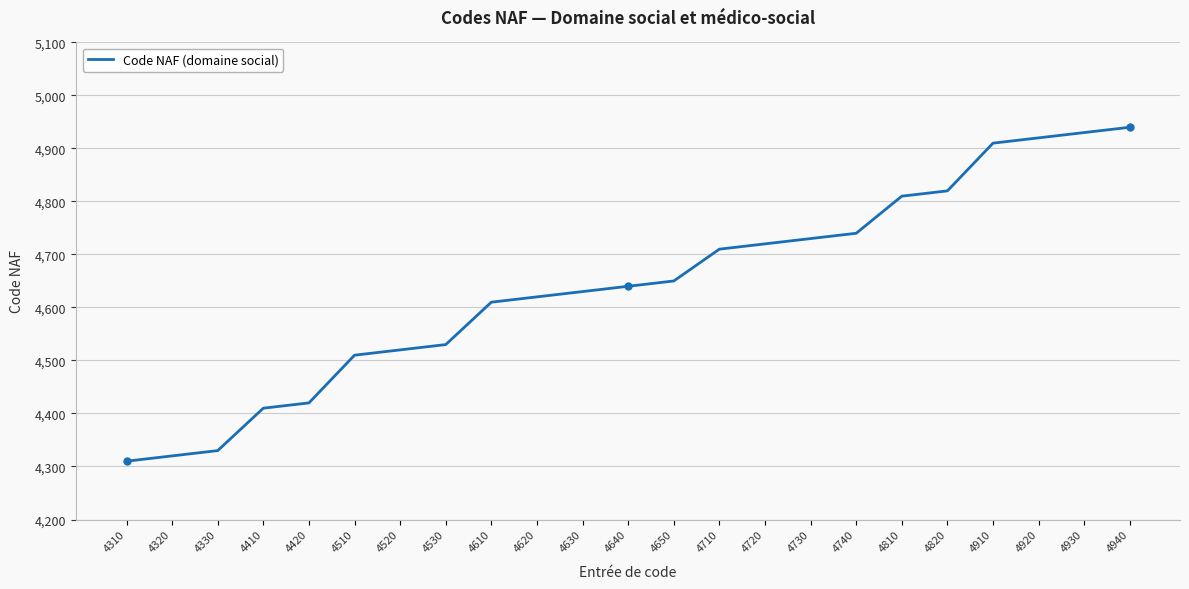

Approximately how many times larger is the value at 4820 compared to 4740?

1.0